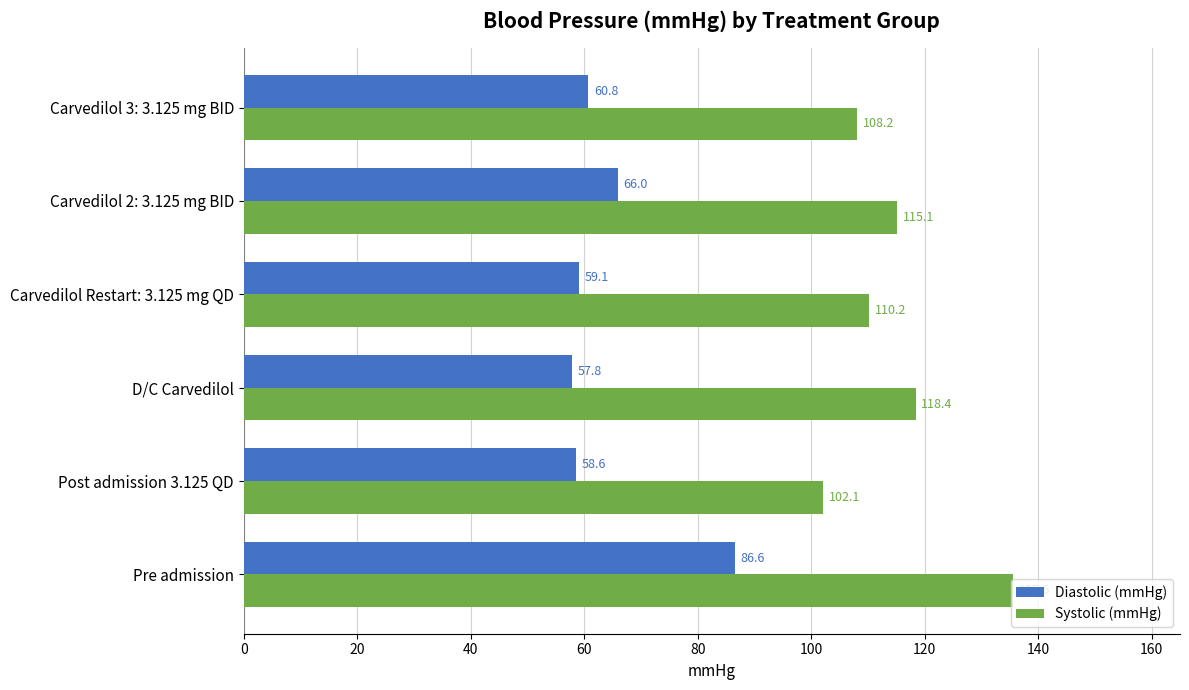

The value of Systolic (mmHg) at Carvedilol 3: 3.125 mg BID is 183.7. True or false?

False